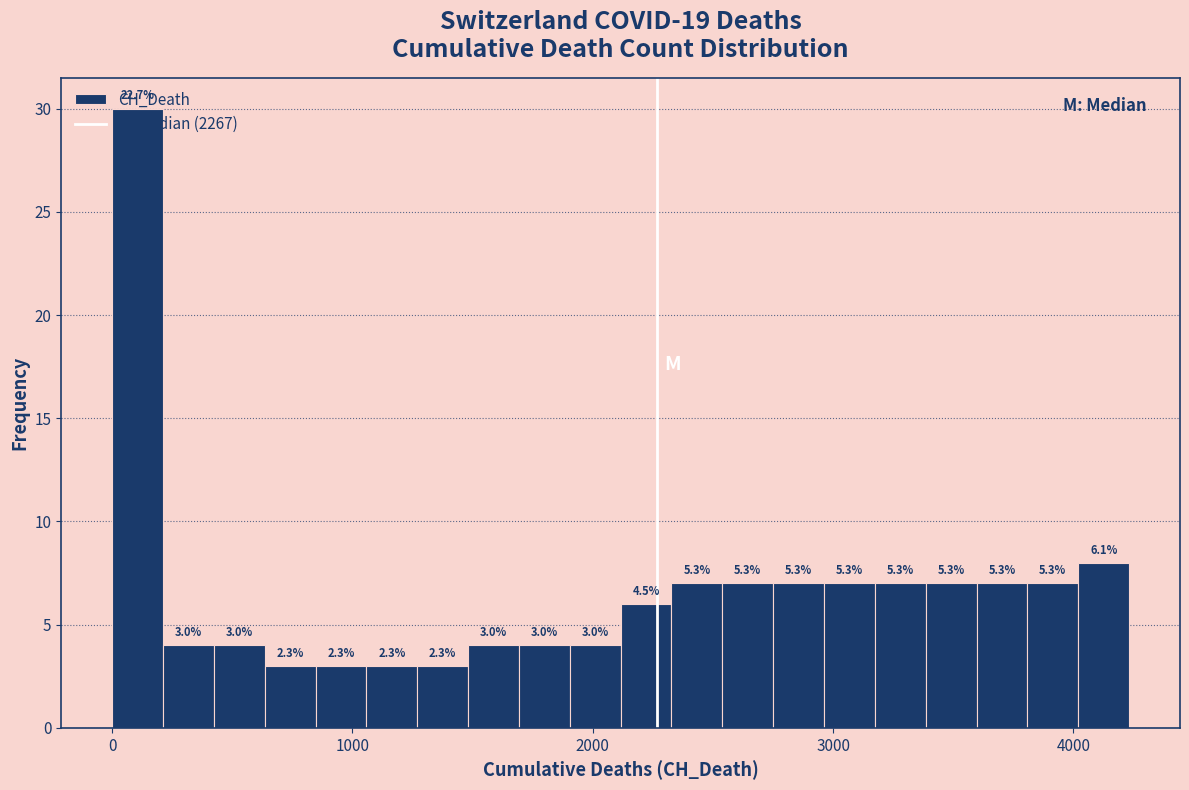

Read against the x-axis, roughly where is the centre of the tallest bar?

100